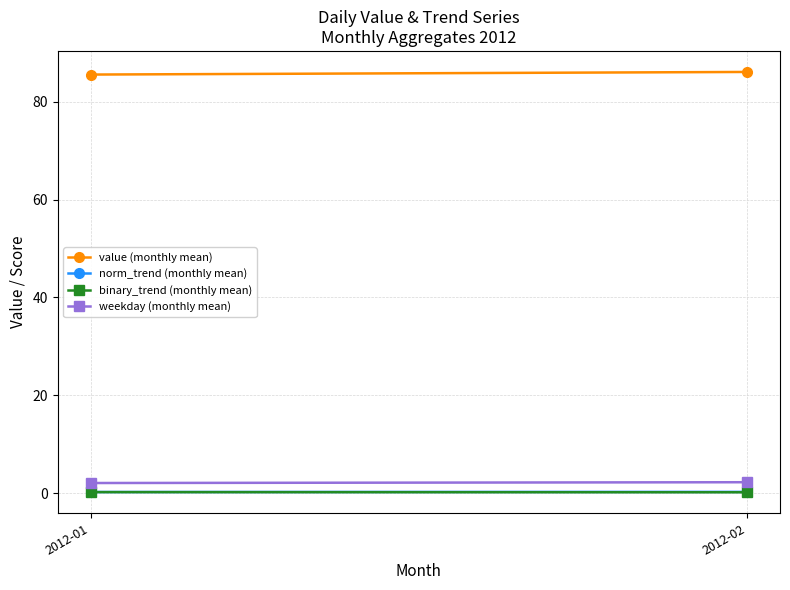

How many binary_trend (monthly mean) values are between 0 and 1?

2